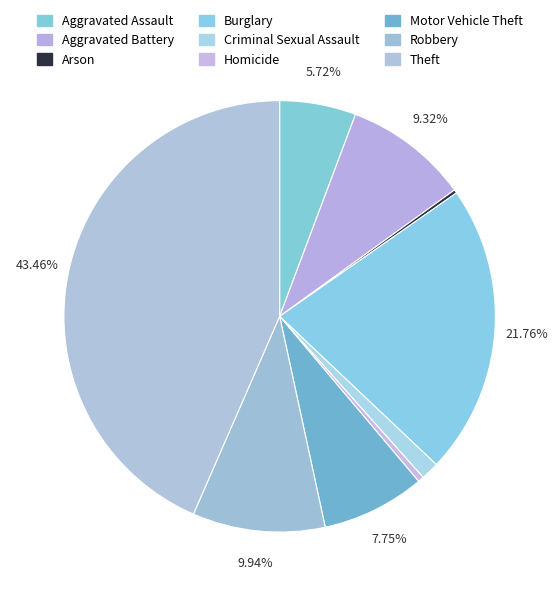

Between Arson and Motor Vehicle Theft, which is larger?

Motor Vehicle Theft